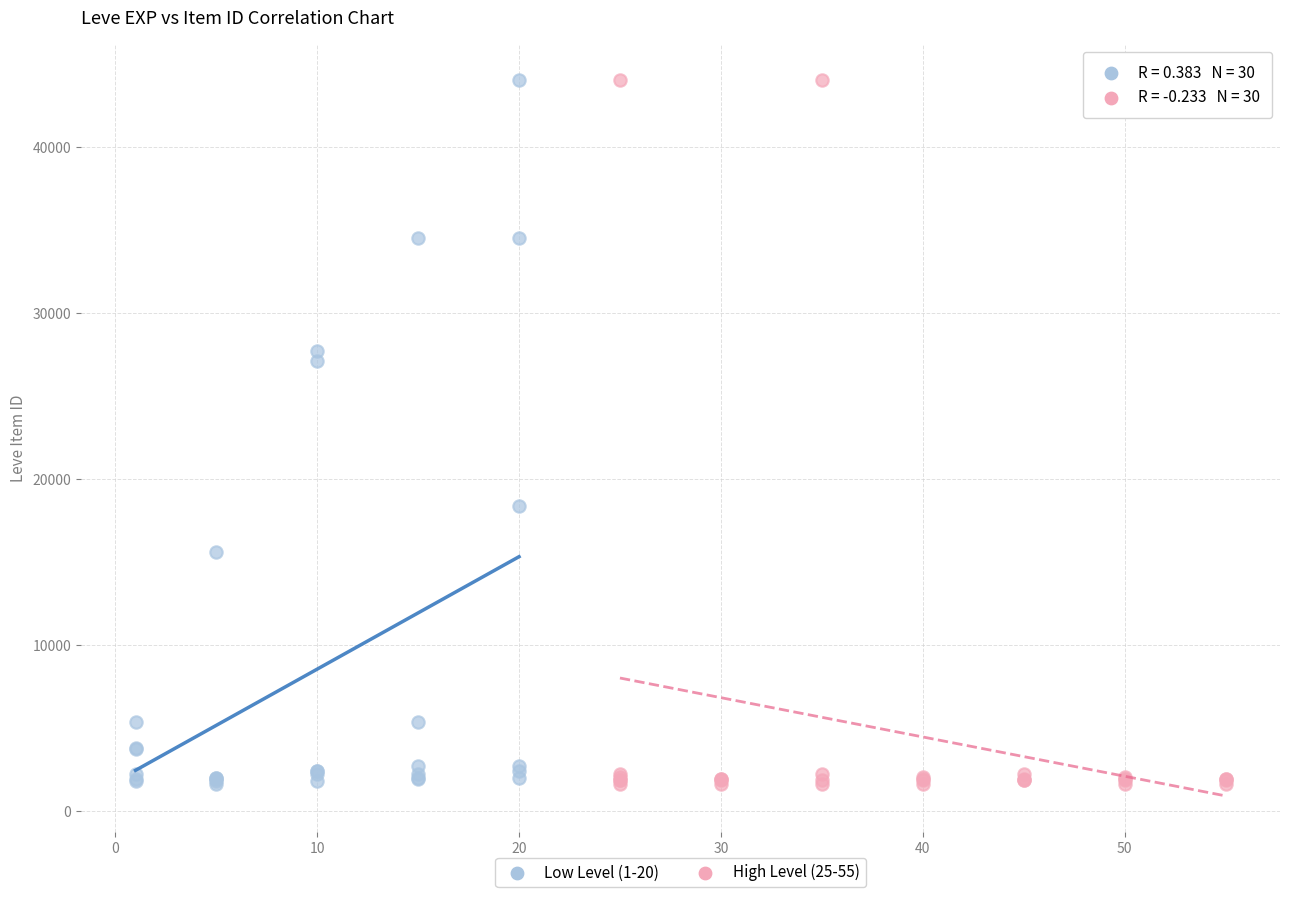

What are all the series names shown in the legend?

Low Level (1-20), High Level (25-55)